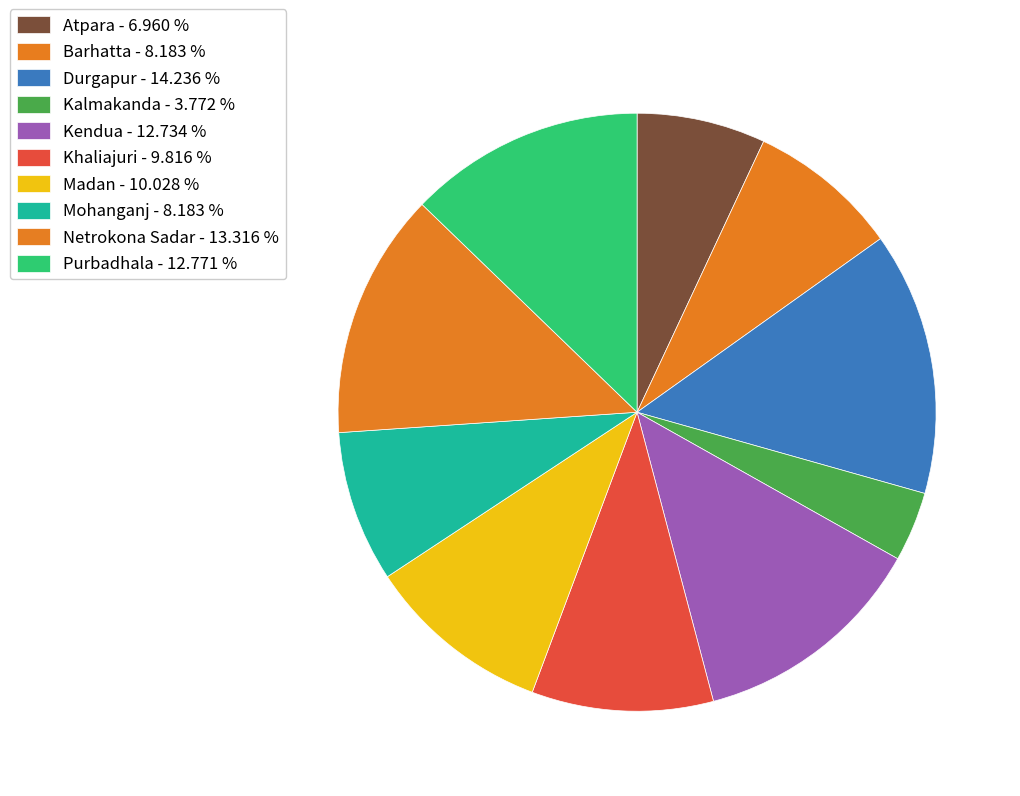

Is it true that Kalmakanda is 13% of the pie?

False